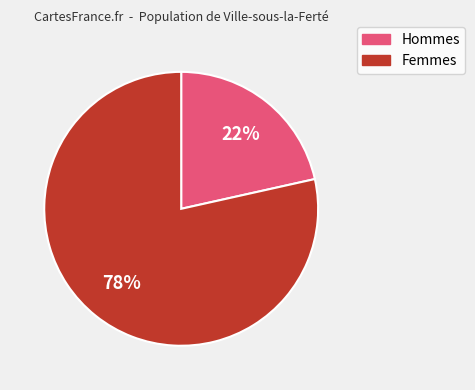

Is there any slice that represents more than half of the pie?

Yes